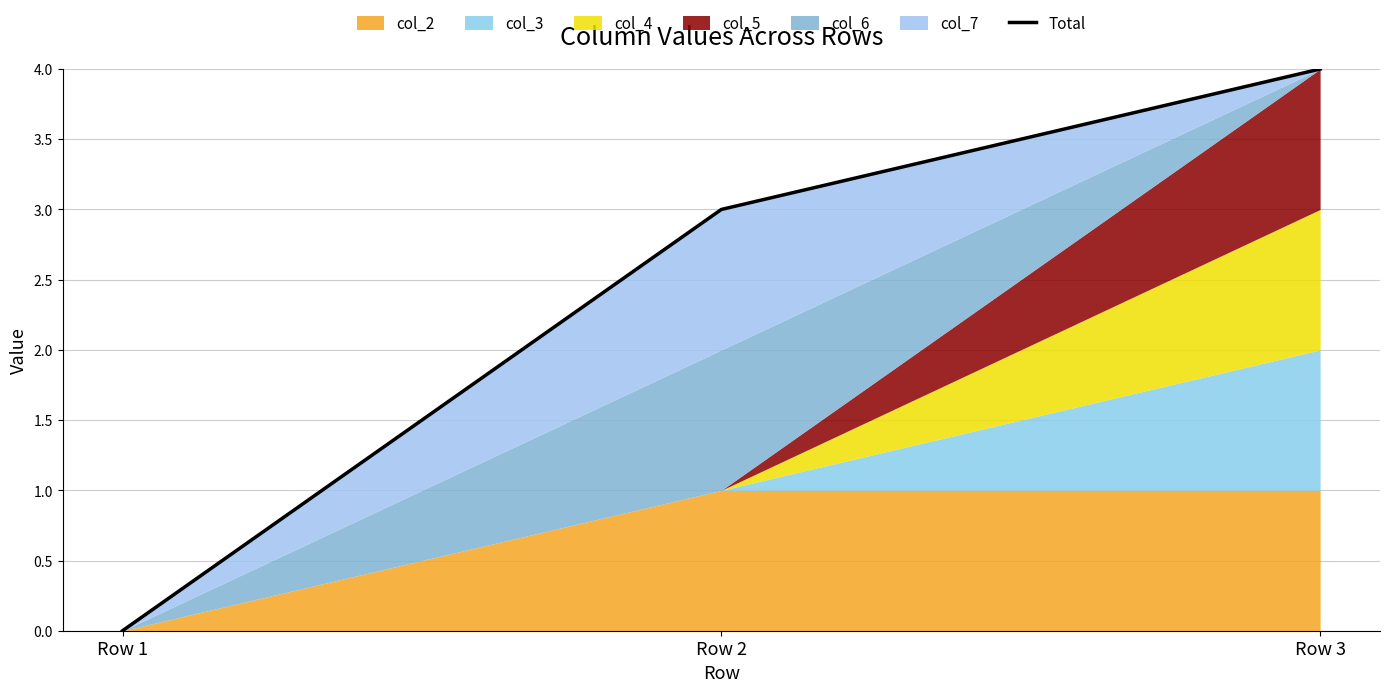

How many data points are less than 3?

1